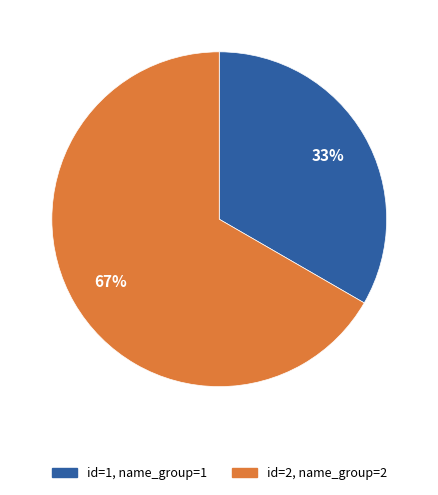

To the nearest percent, what is the average slice percentage?

50%